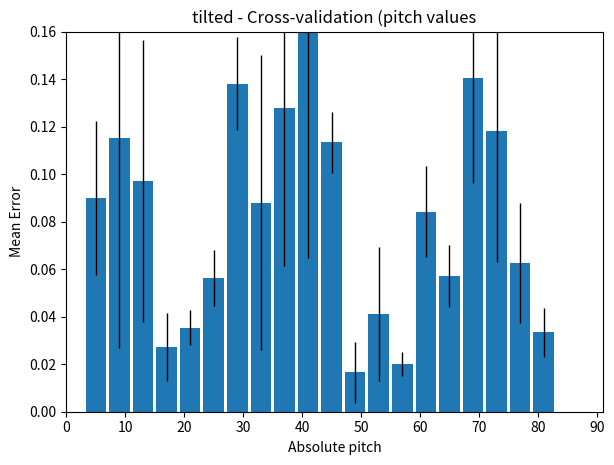

Count the values in the range 0 to 1.

20